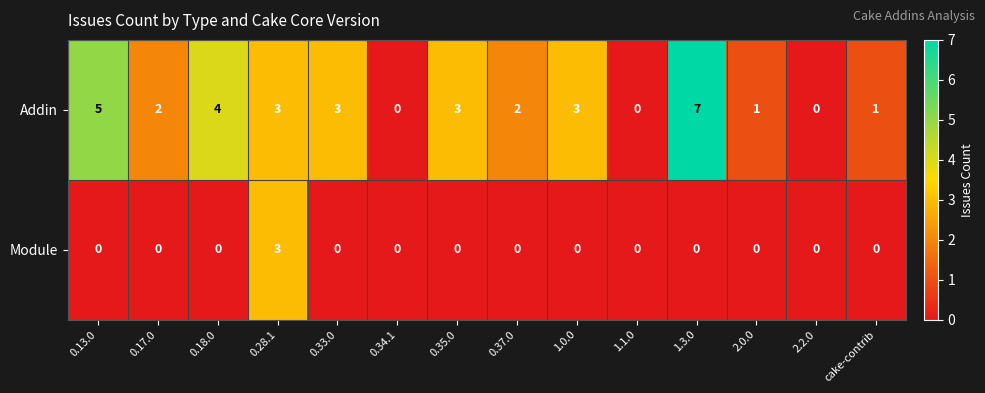

Rank the series by their average value, from highest to lowest.

Addin, Module